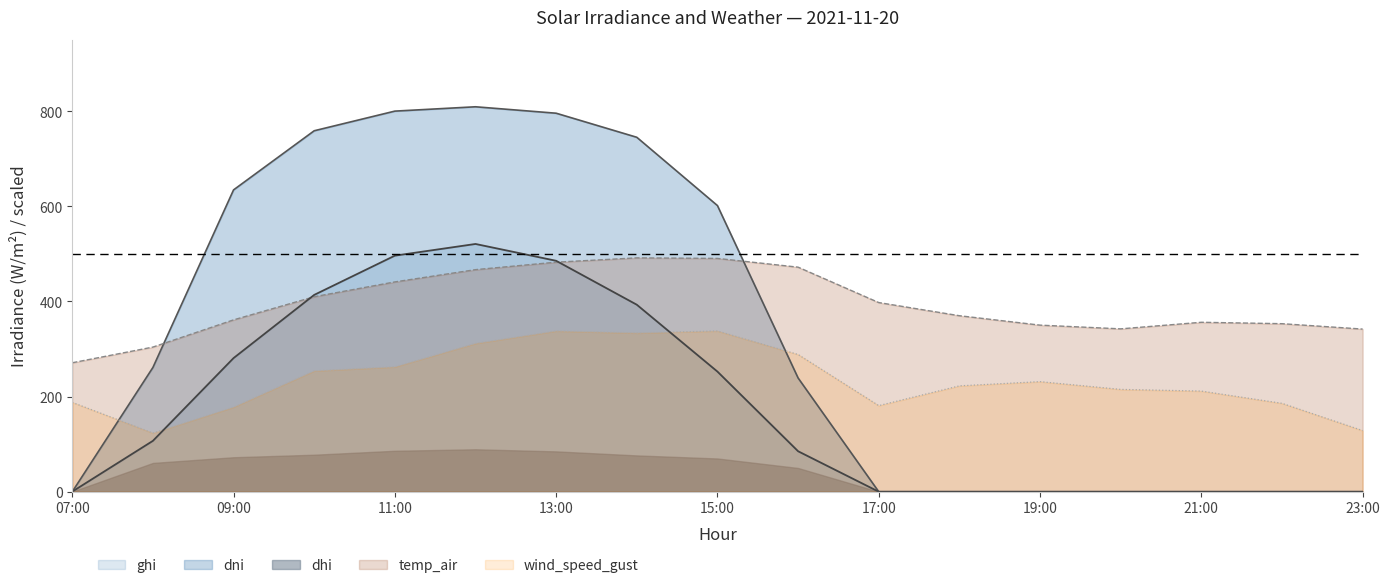

At how many categories does at least one series exceed 317?

15